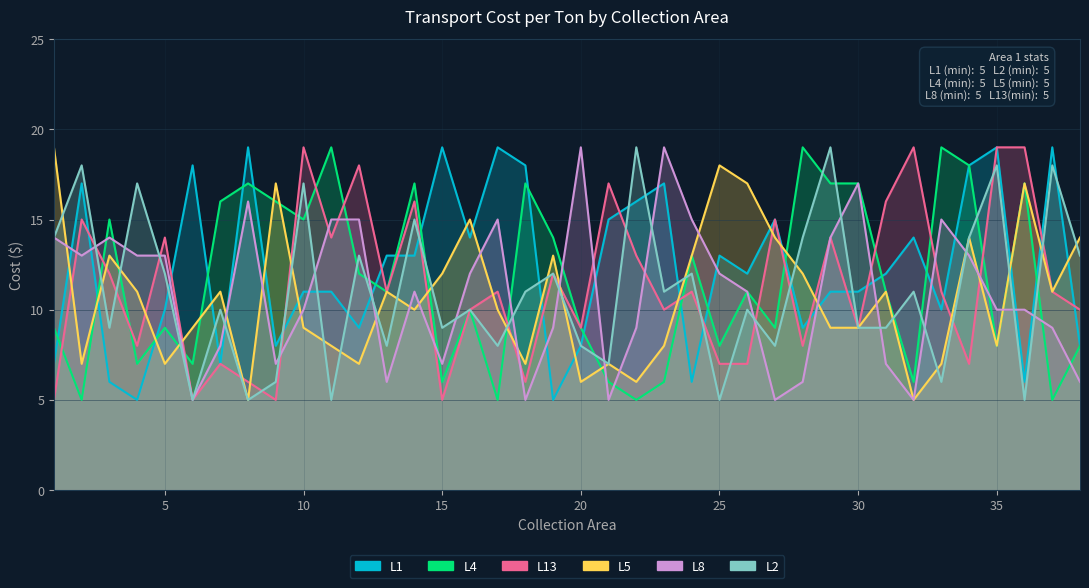

What is the approximate value of L5 at 6, to the nearest 5?

10